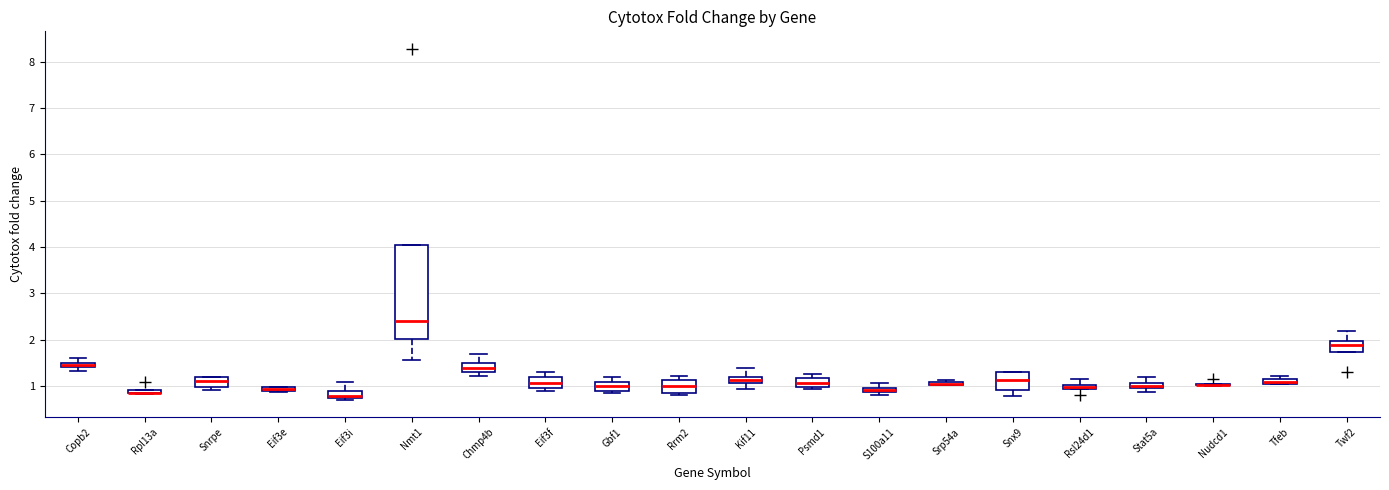

Which box is the tallest, from its lower edge to its upper edge?

Nmt1